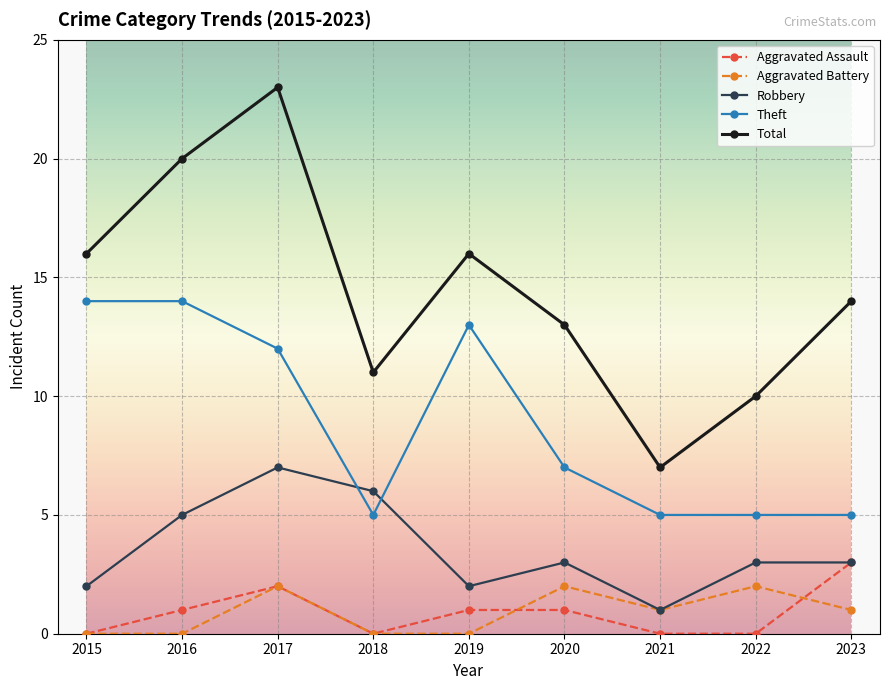

True or false: Total and Robbery intersect in this chart.

False